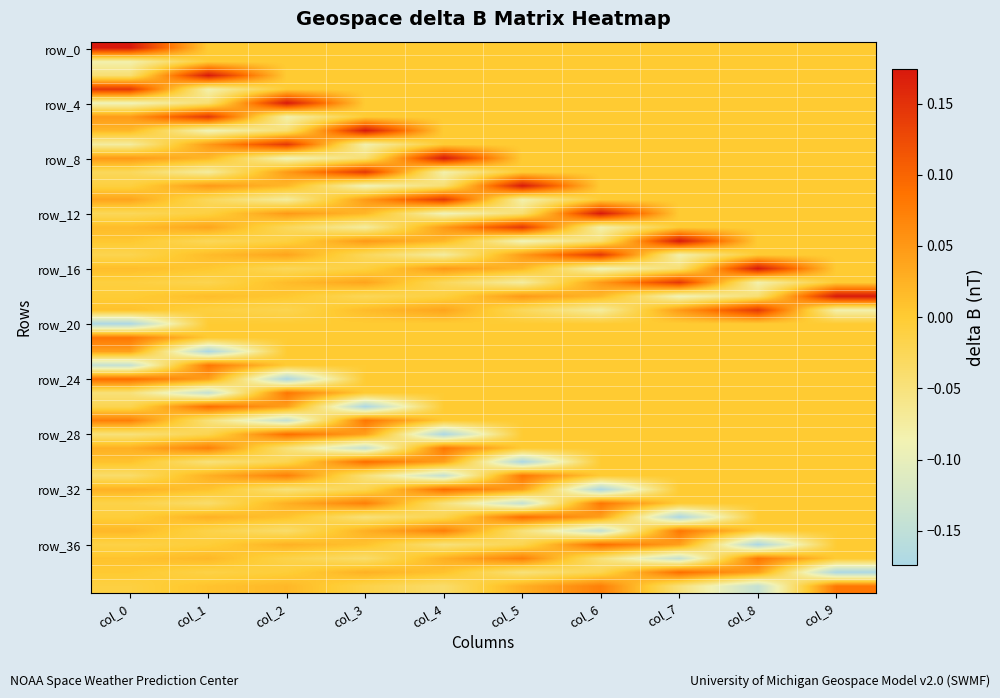

Which has a higher value, col_2 or col_0?

col_0